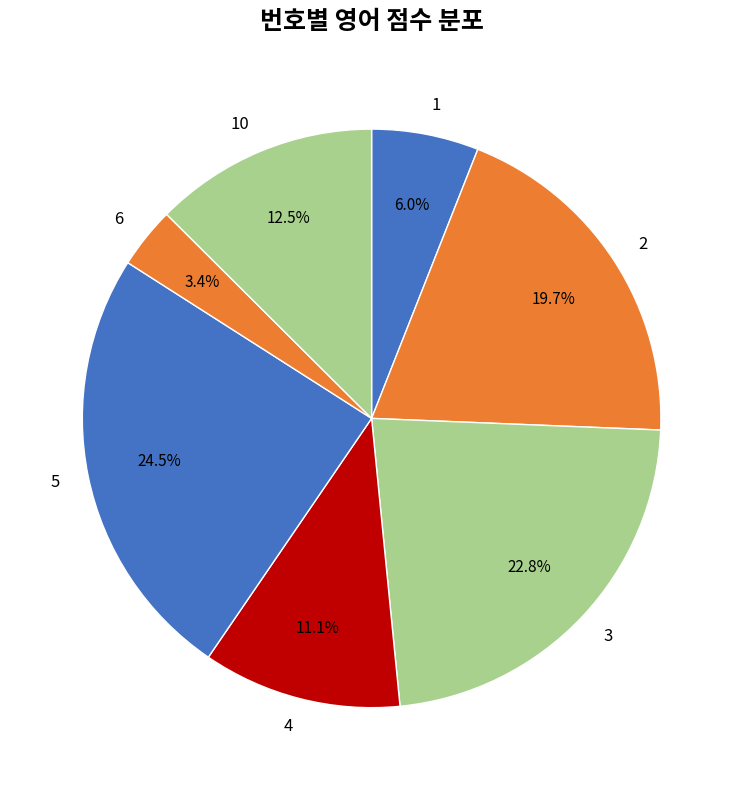

Is the sum of 2 and 4 greater than half?

No